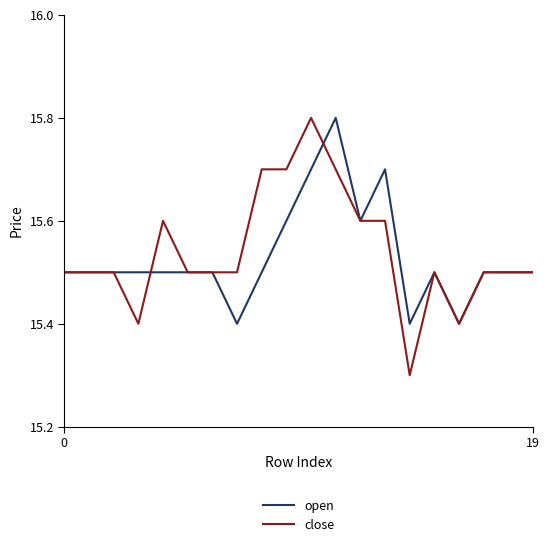

True or false: open has more than 0 points higher than both neighbors.

True